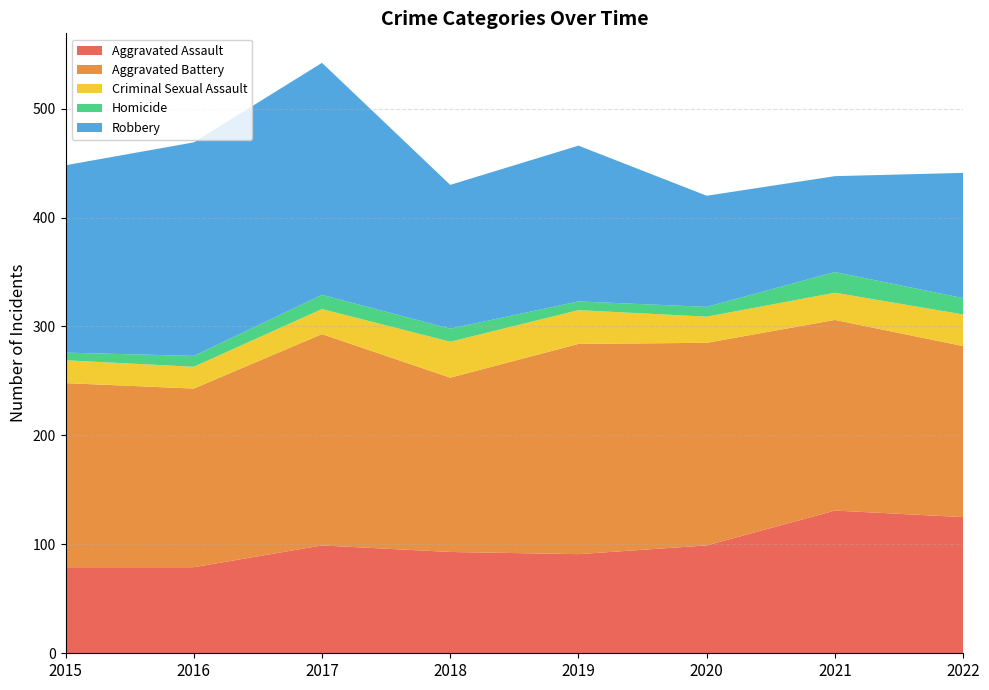

Reading right to left, transcribe all the data shown in this chart.

Aggravated Assault: 2022=125	2021=131	2020=99	2019=91	2018=93	2017=99	2016=79	2015=79
Aggravated Battery: 2022=157	2021=175	2020=186	2019=193	2018=160	2017=194	2016=164	2015=169
Criminal Sexual Assault: 2022=29	2021=25	2020=24	2019=31	2018=33	2017=23	2016=20	2015=21
Homicide: 2022=15	2021=19	2020=9	2019=8	2018=12	2017=13	2016=10	2015=7
Robbery: 2022=115	2021=88	2020=102	2019=143	2018=132	2017=213	2016=196	2015=172